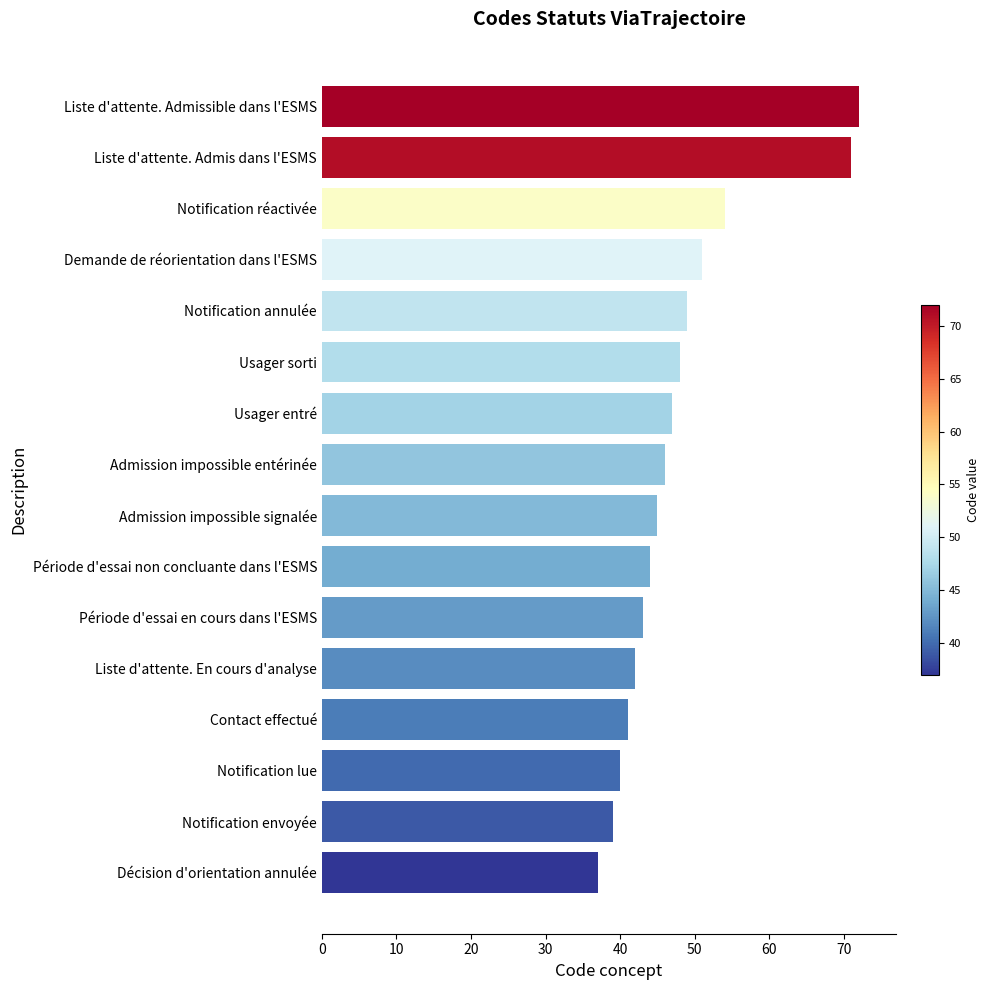

Read the value at Admission impossible entérinée.

46